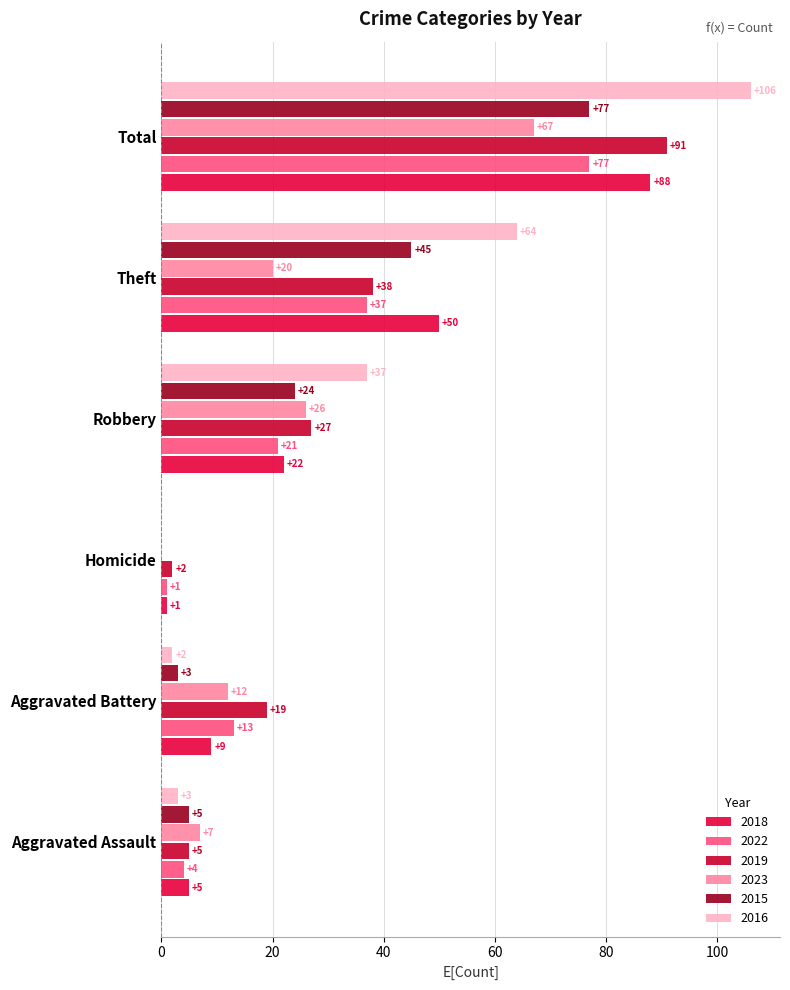

Between Total and Theft, which is larger?

Total